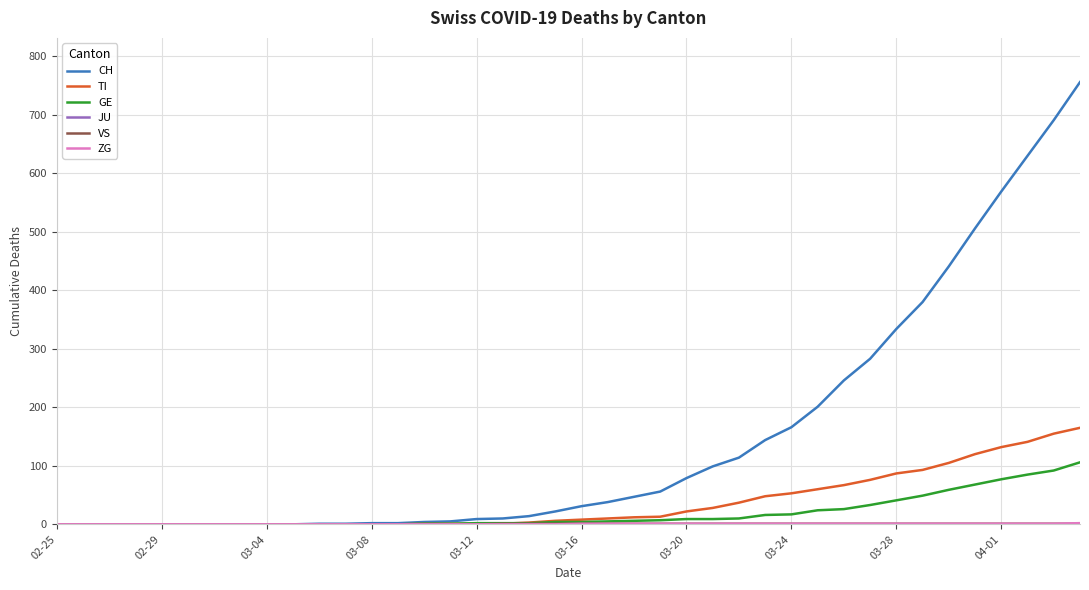

Which series has the largest total across all categories?

CH